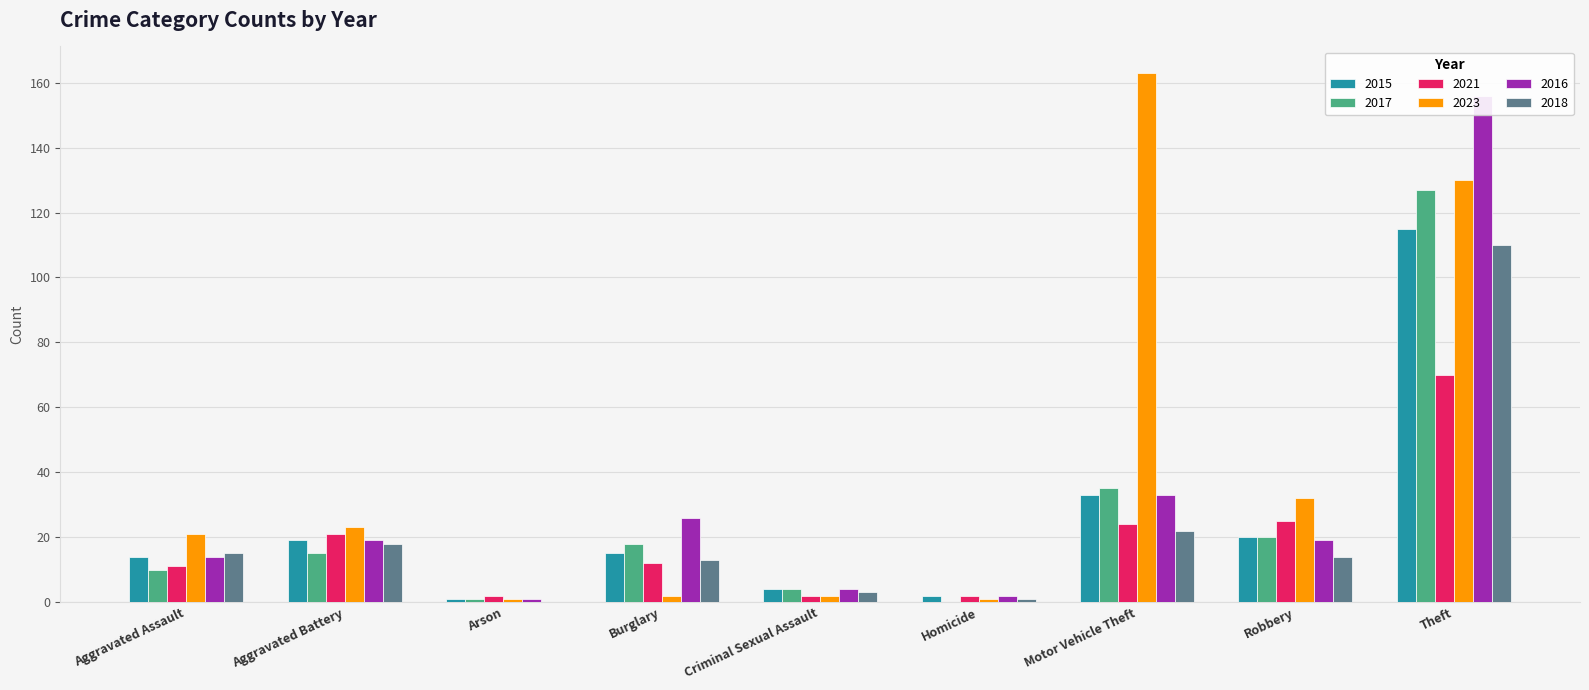

Which series has the largest range (max minus min)?

2023